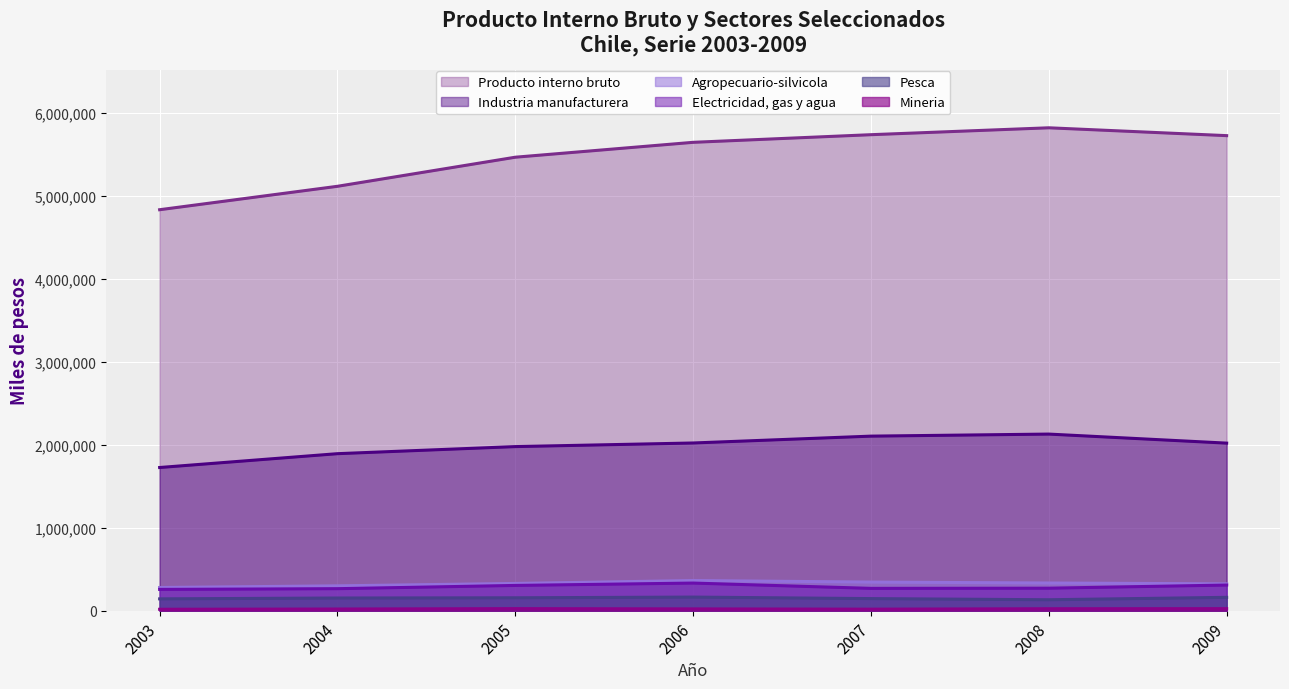

The value of Industria manufacturera at 2007 is 2105161. True or false?

True